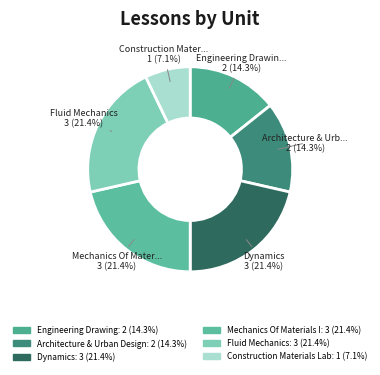

What percentage is the Construction Materials Lab slice, to the nearest percent?

7%